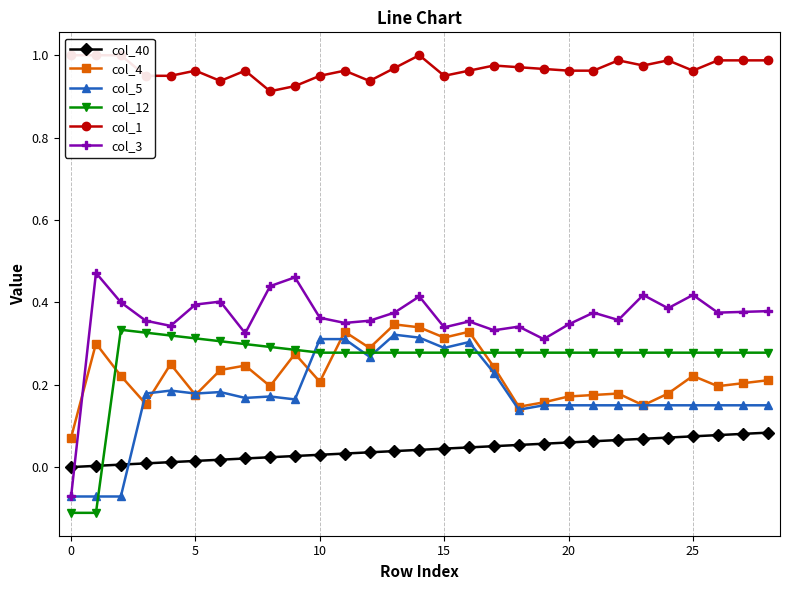

How many interior local peaks does the col_4 series have?

9